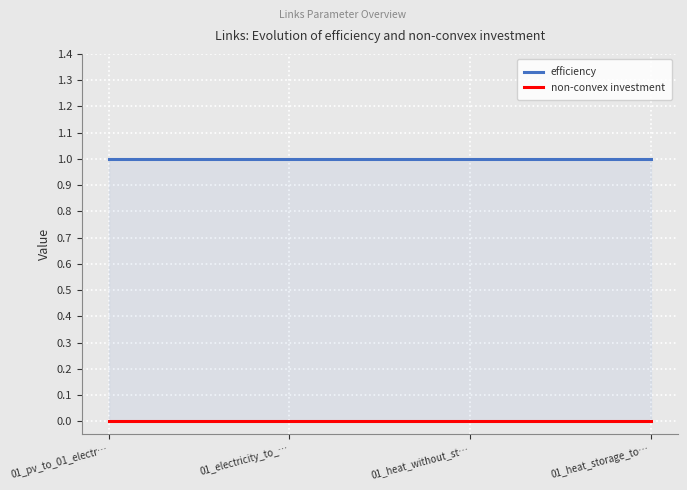

What is the highest value of the efficiency series?

1